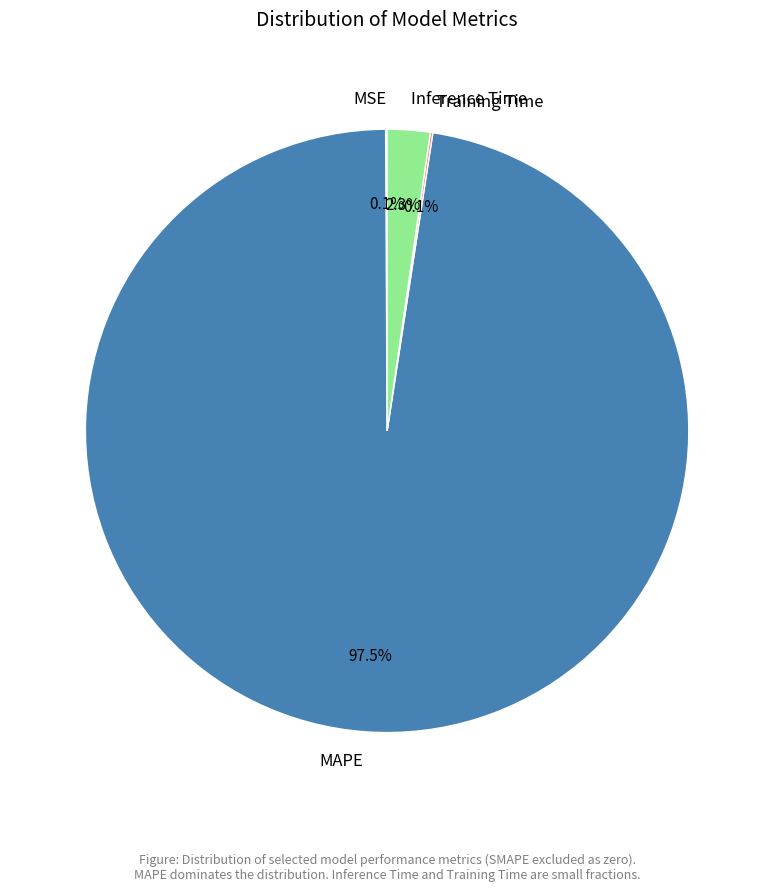

What percentage is NOT represented by MAPE?

2.5%